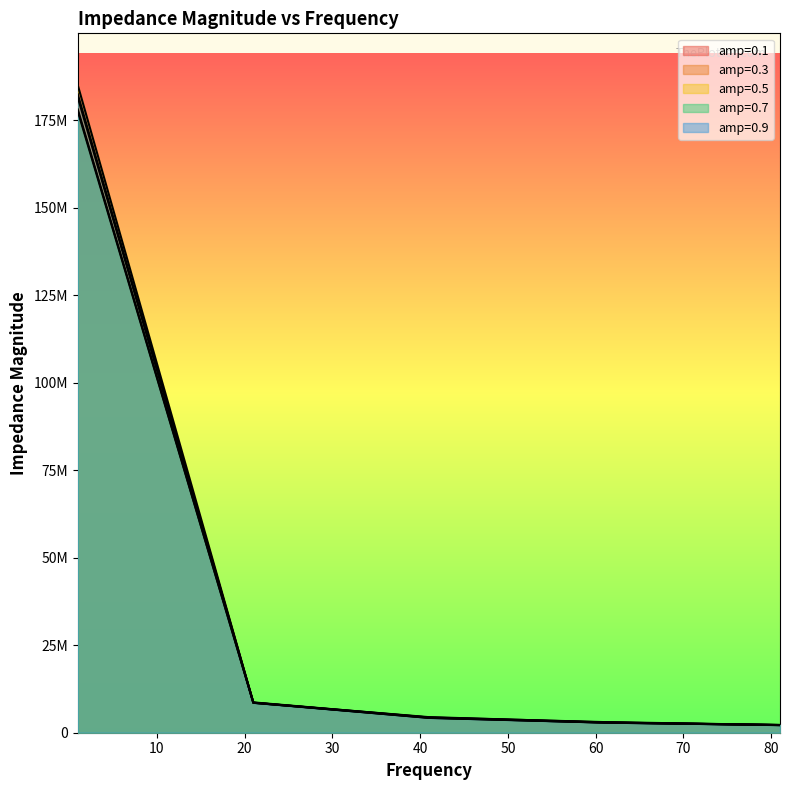

Which series changed the most between 61 and 81?

amp_0.1